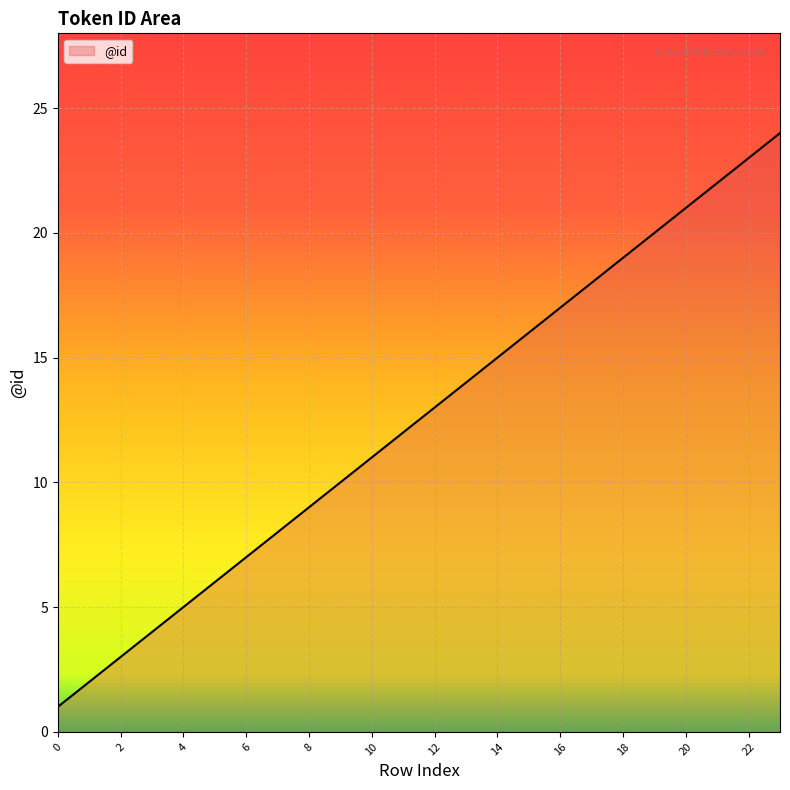

What is the greatest value displayed?

24